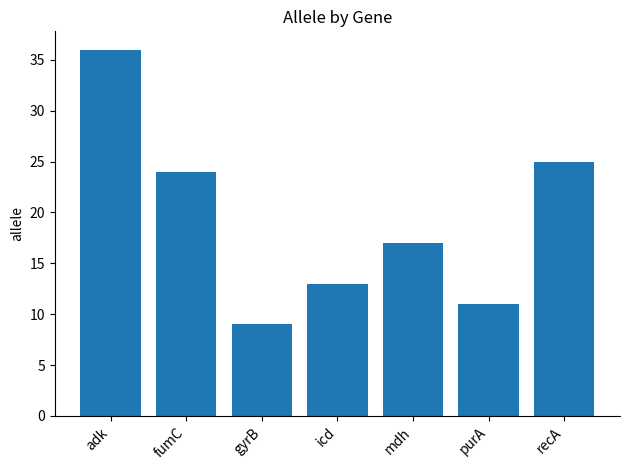

Reading left to right, transcribe all the data shown in this chart.

adk=36	fumC=24	gyrB=9	icd=13	mdh=17	purA=11	recA=25